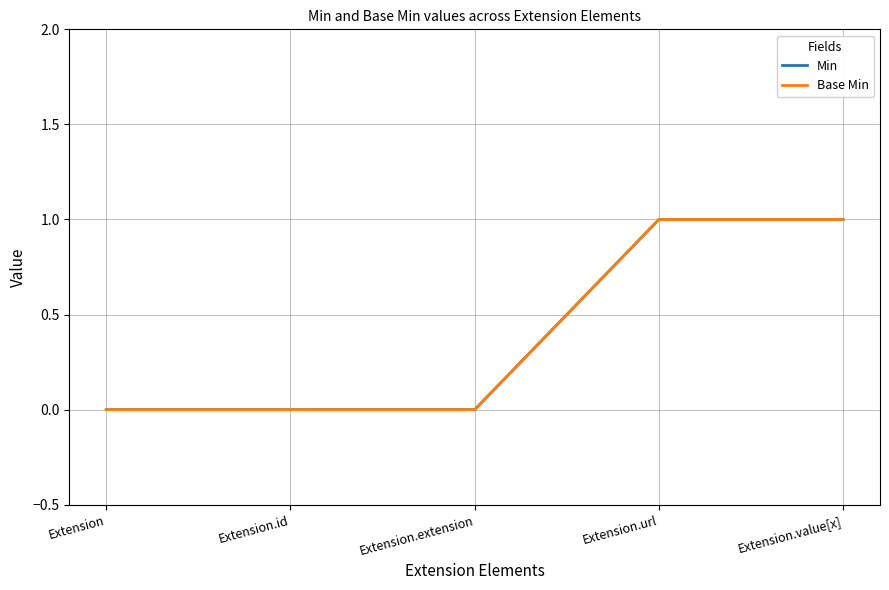

Does the chart have visible grid lines?

Yes